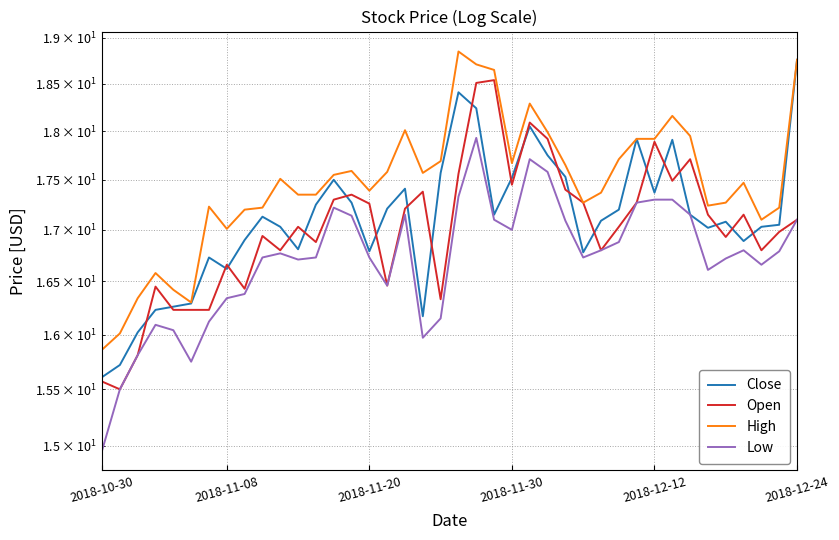

How many data points in Close are above 17?

26